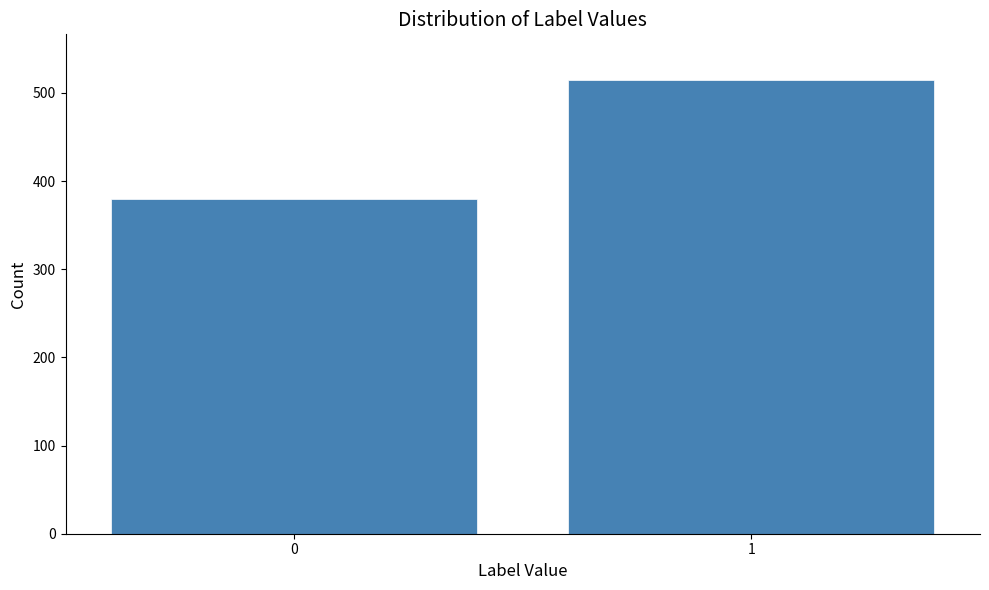

Reading left to right, extract all data points from this chart.

380	515